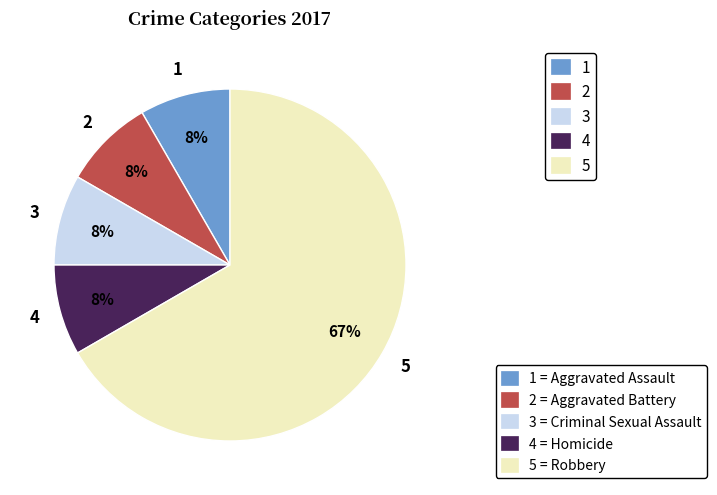

Which slice is the largest?

5 = Robbery